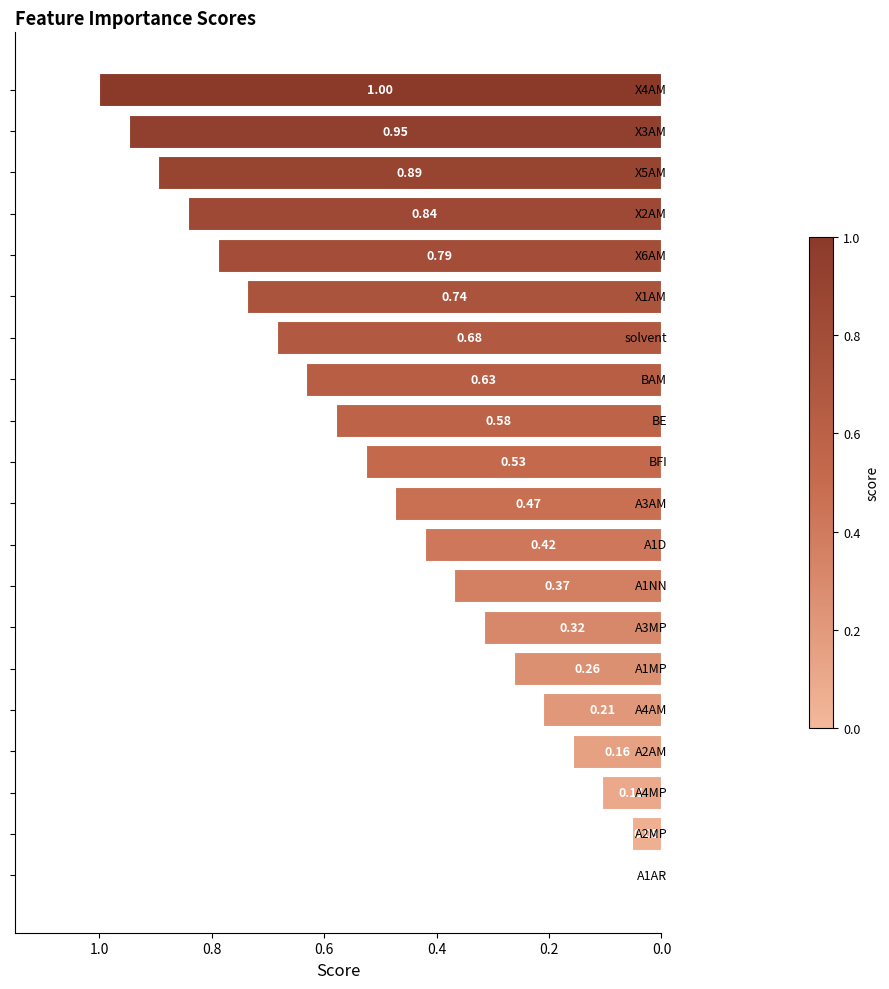

What is the sum of all values?

10.0